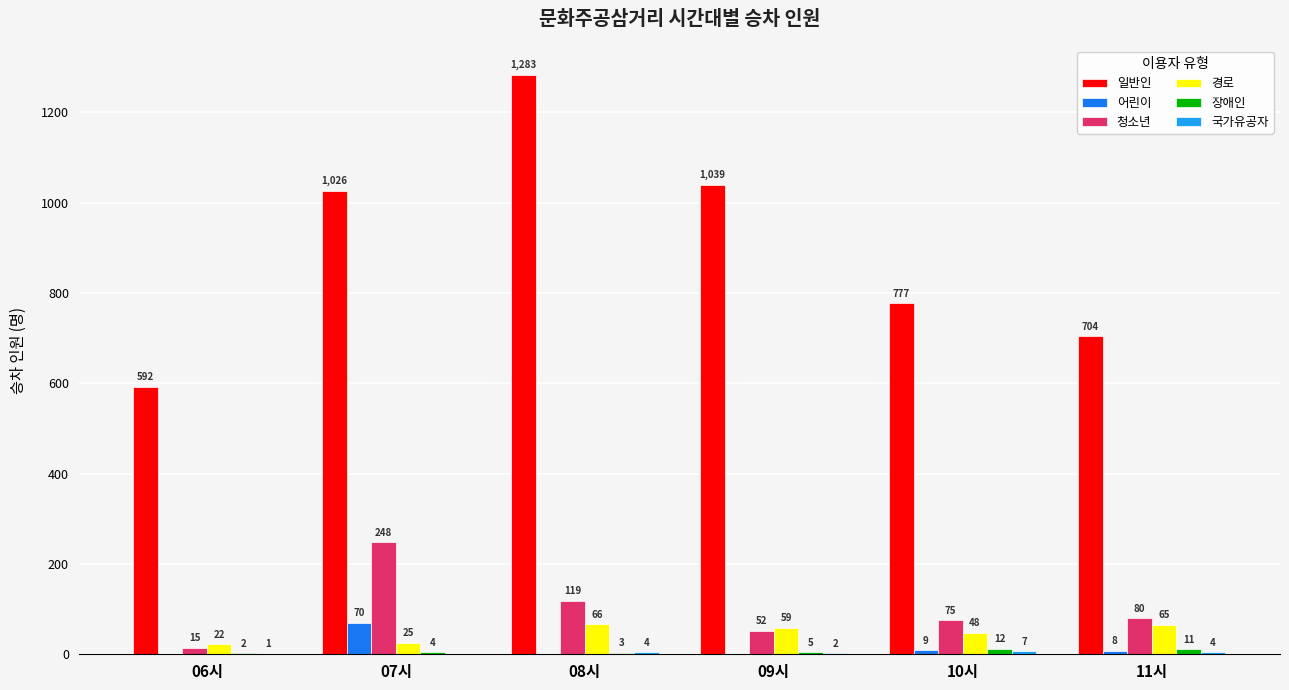

At which label does 어린이 first exceed 8?

07시